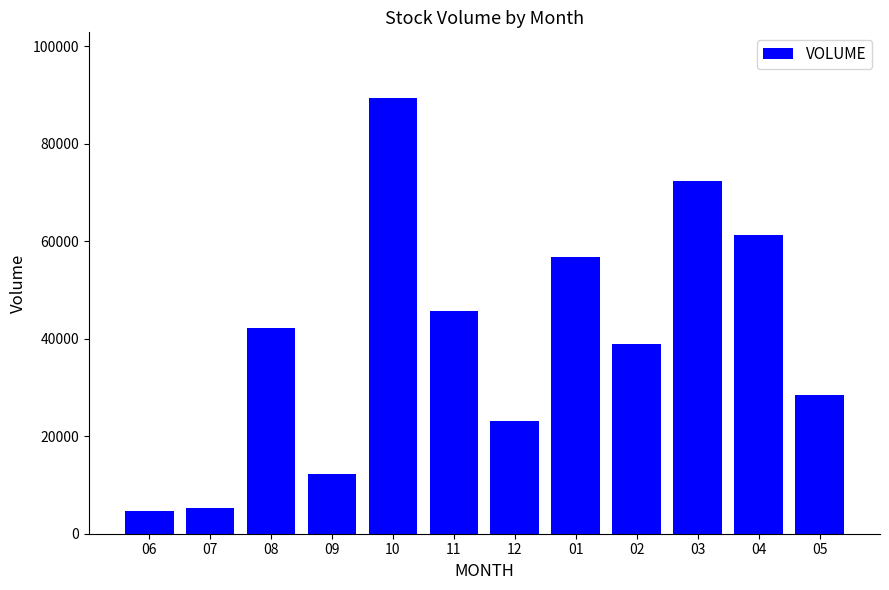

Does the chart contain stacked bars?

No